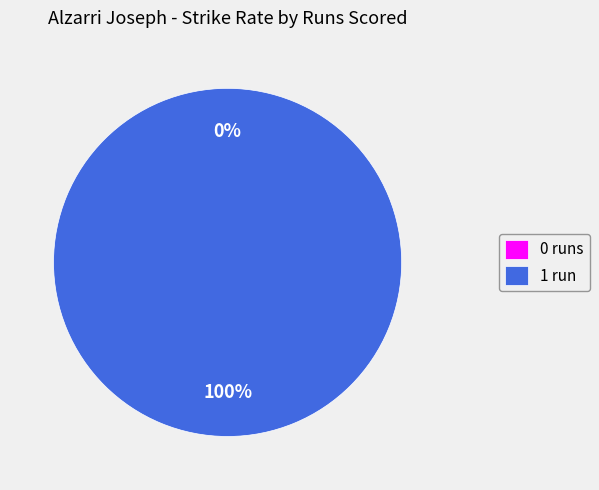

To the nearest percent, what is the average slice percentage?

50%